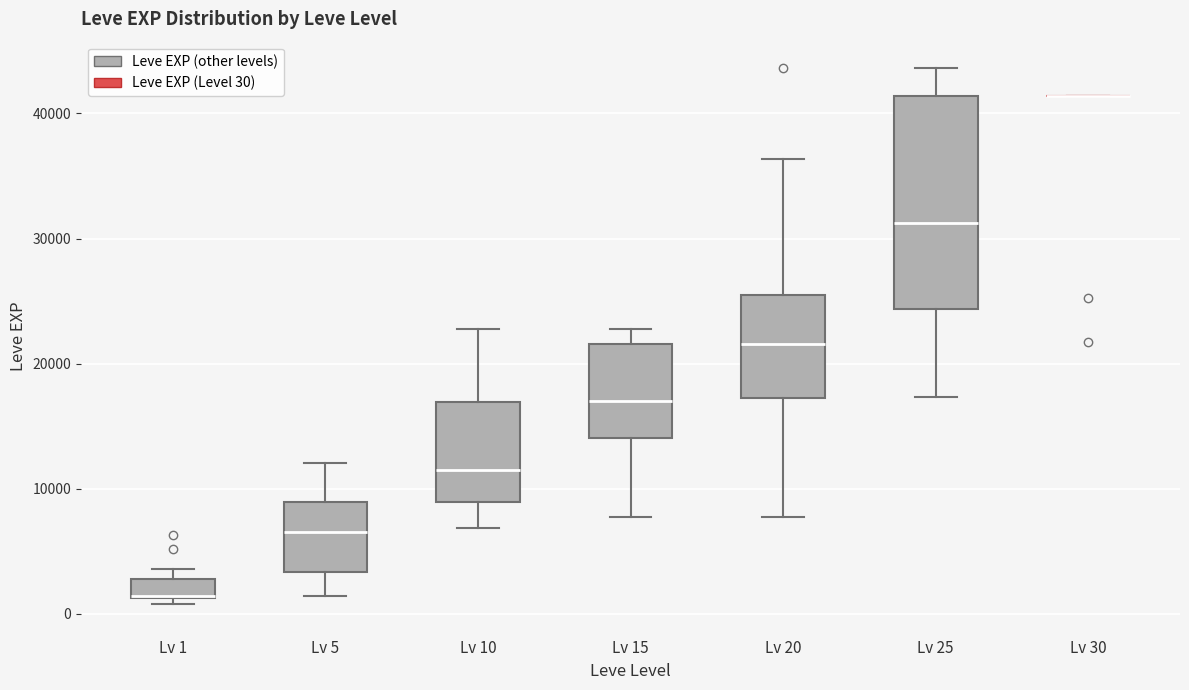

Reading left to right, read every box against the y-axis: the position of its median line, the range the box covers, and the ends of its whiskers. The values are not printed on the chart, so give them approximately, as read against the axis.

Lv 1: median 1000 (drawn on the box's lower edge), box 1000 to 3000, whiskers 1000 (just below the box's lower edge) to 4000
Lv 5: median 7000, box 3000 to 9000, whiskers 1000 to 12000
Lv 10: median 12000, box 9000 to 17000, whiskers 7000 to 23000
Lv 15: median 17000, box 14000 to 22000, whiskers 8000 to 23000
Lv 20: median 22000, box 17000 to 25000, whiskers 8000 to 36000
Lv 25: median 31000, box 24000 to 41000, whiskers 17000 to 44000
Lv 30: box collapsed to a line at 41000, whiskers 41000 to 41000